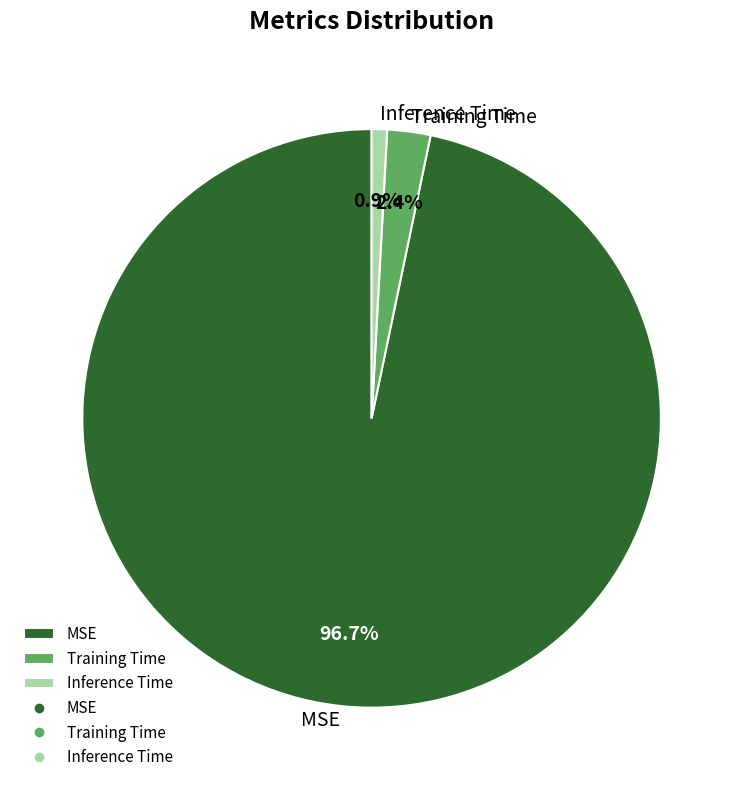

How many segments does this pie chart have?

3